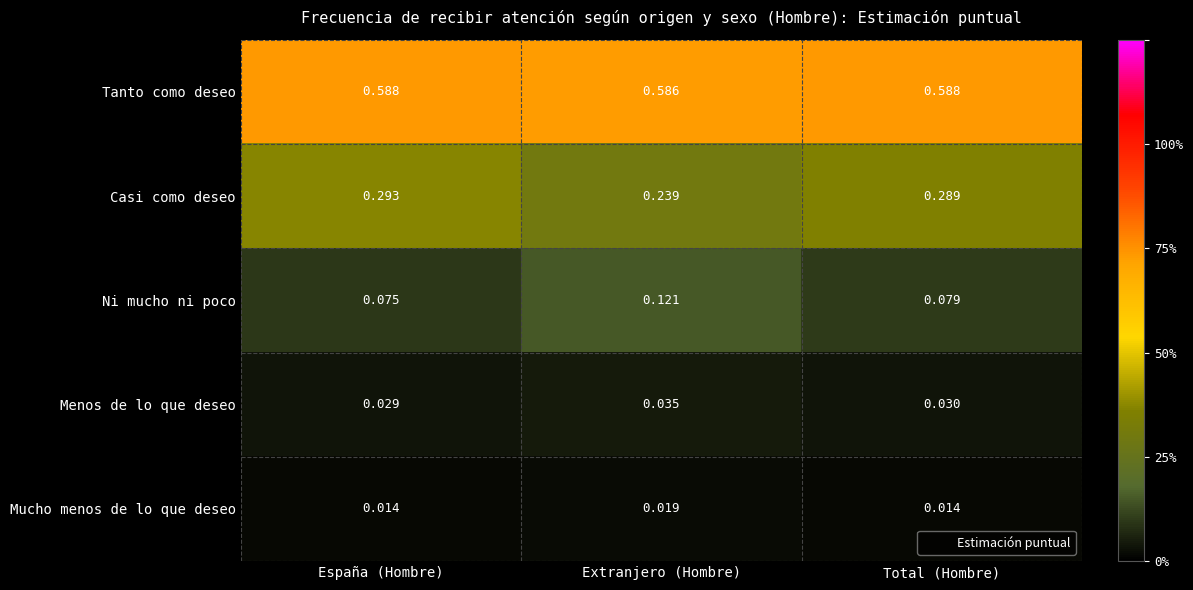

At Extranjero (Hombre), list the series in order from smallest to largest.

Mucho menos de lo que deseo, Menos de lo que deseo, Ni mucho ni poco, Casi como deseo, Tanto como deseo